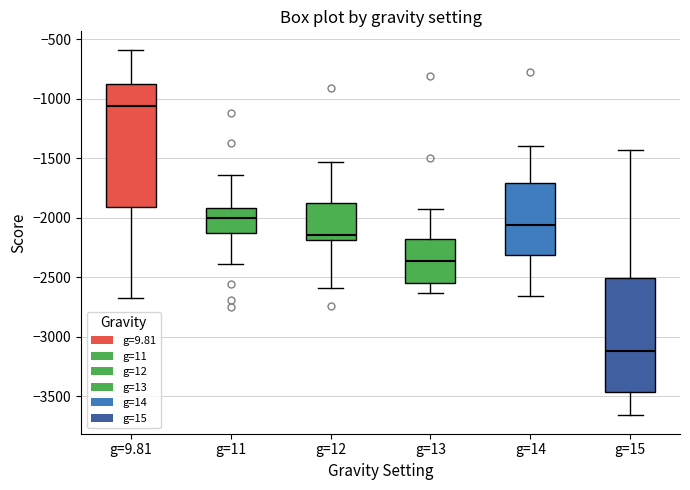

Where is the upper edge of the box for g=12 on the y-axis? The values are not printed on the chart, so give them approximately, as read against the axis.

-1900